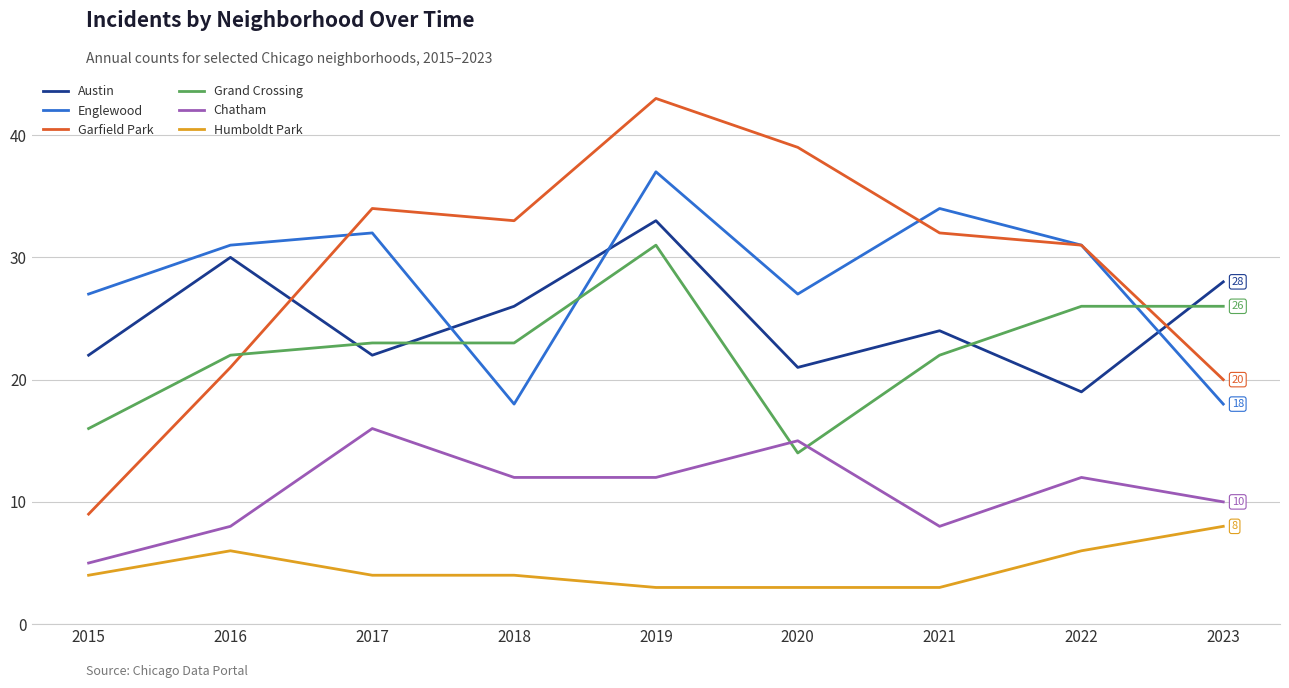

The value of Garfield Park at 2022 is 31. True or false?

True